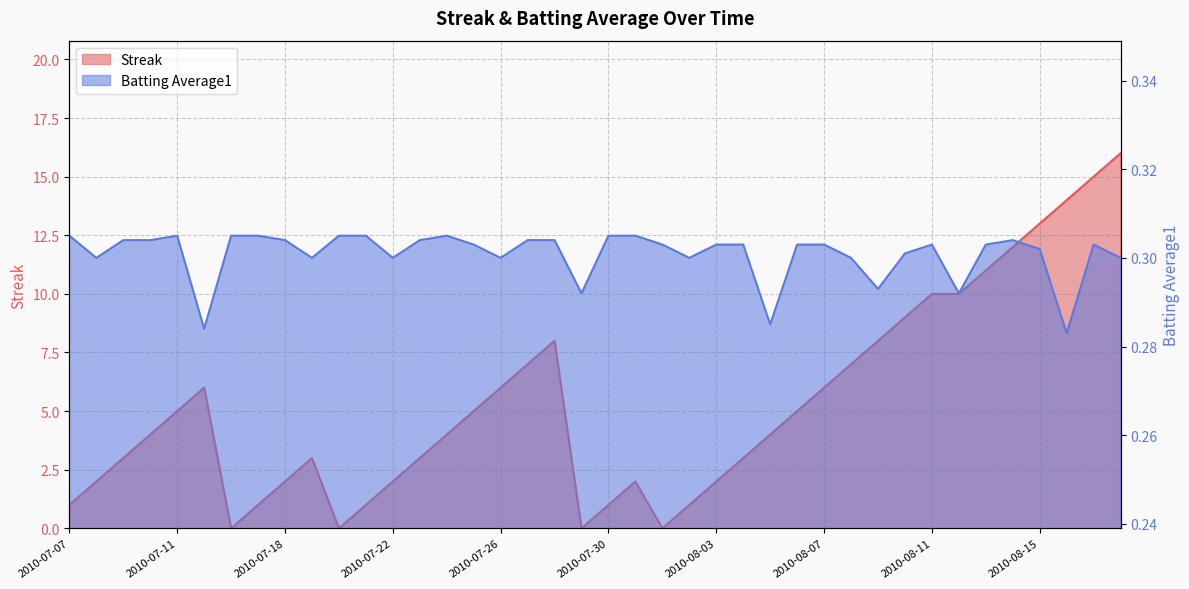

At which label is Streak closest to 8?

2010-07-28